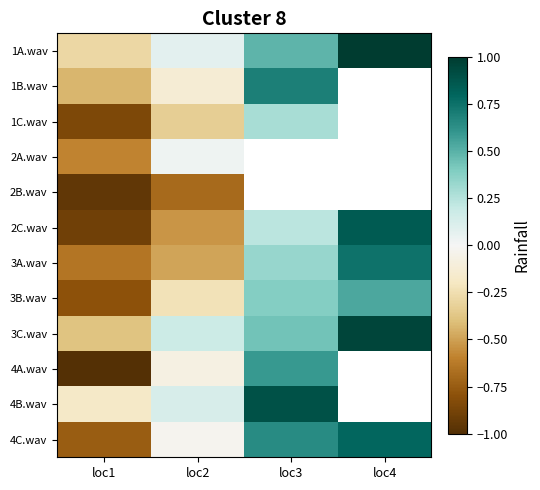

What is the sum of the 4B.wav values at loc3 and loc2?

1.0